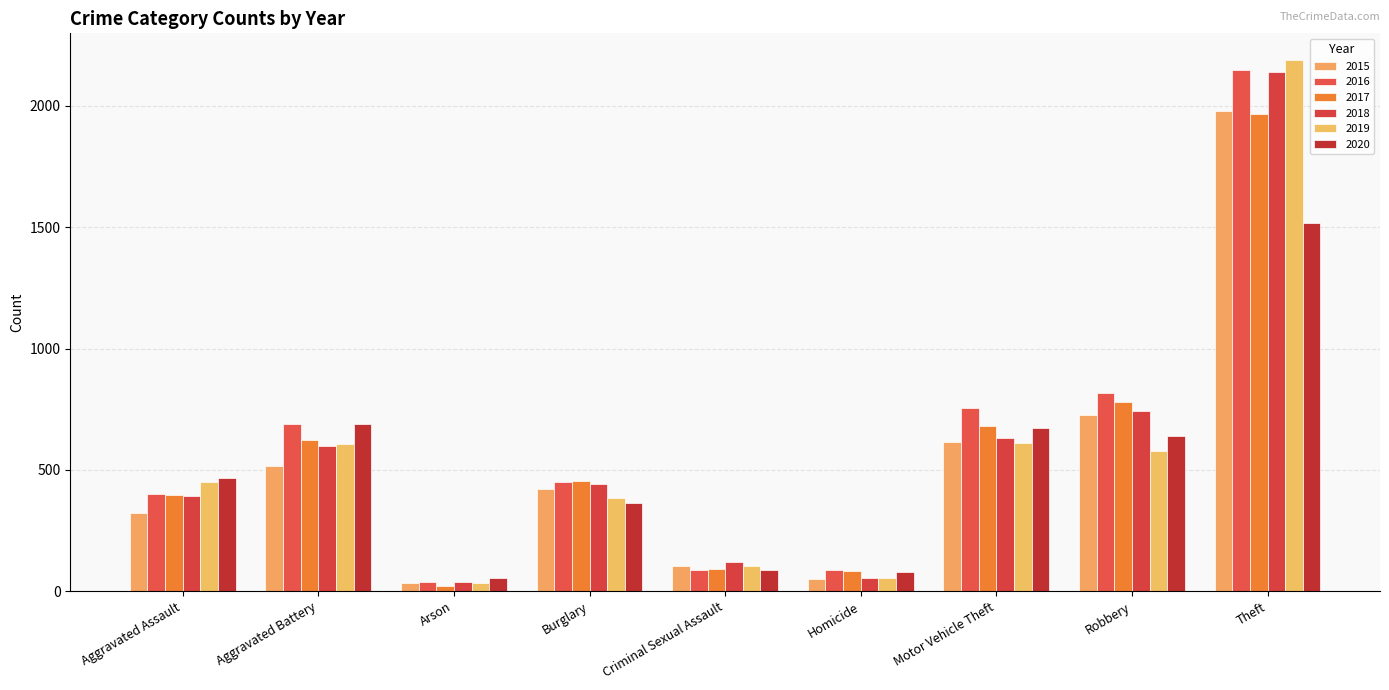

Which series has the widest spread of values?

2019